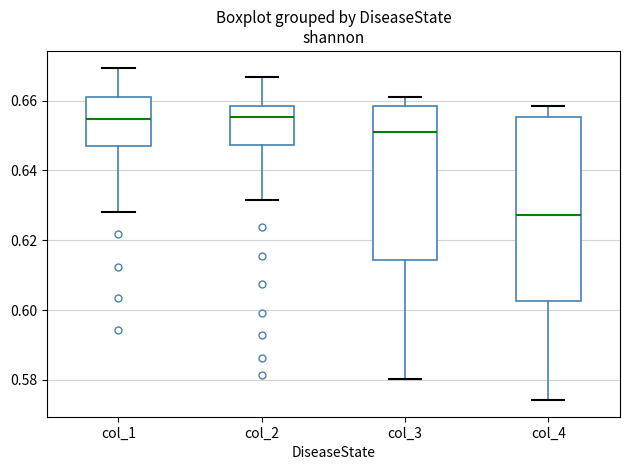

Comparing the boxes themselves (not the whiskers), which one is the tallest?

col_4